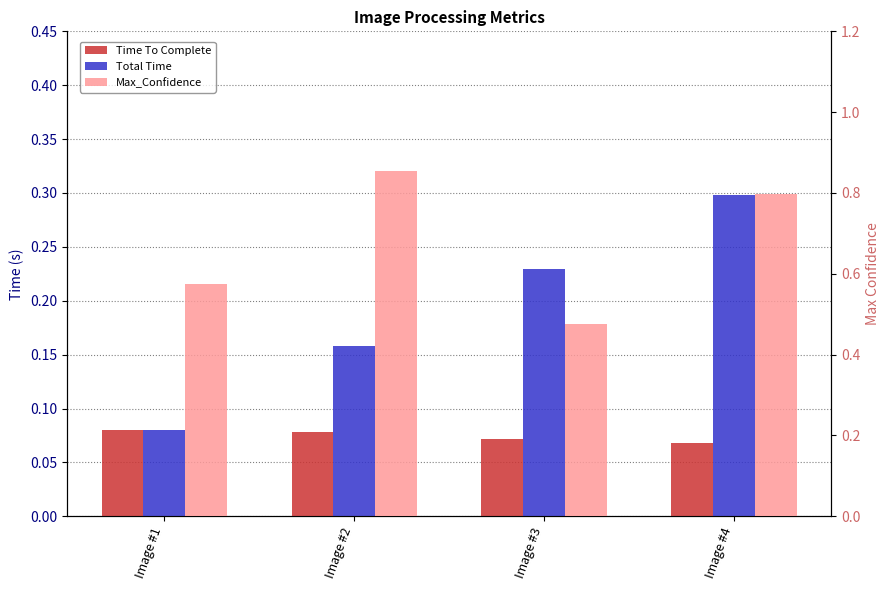

What is the average value of the Time To Complete series?

0.1